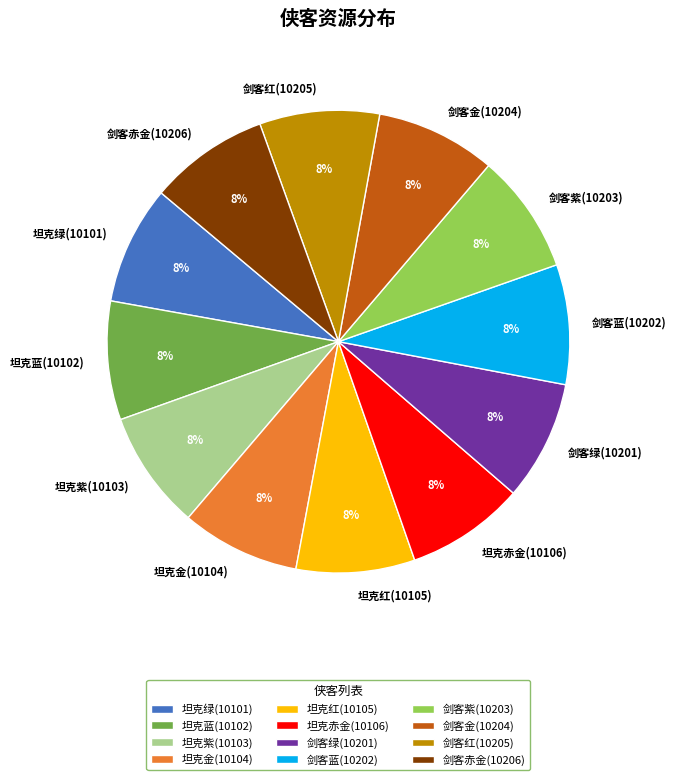

The 剑客赤金(10206) slice represents 20% of the pie. True or false?

False